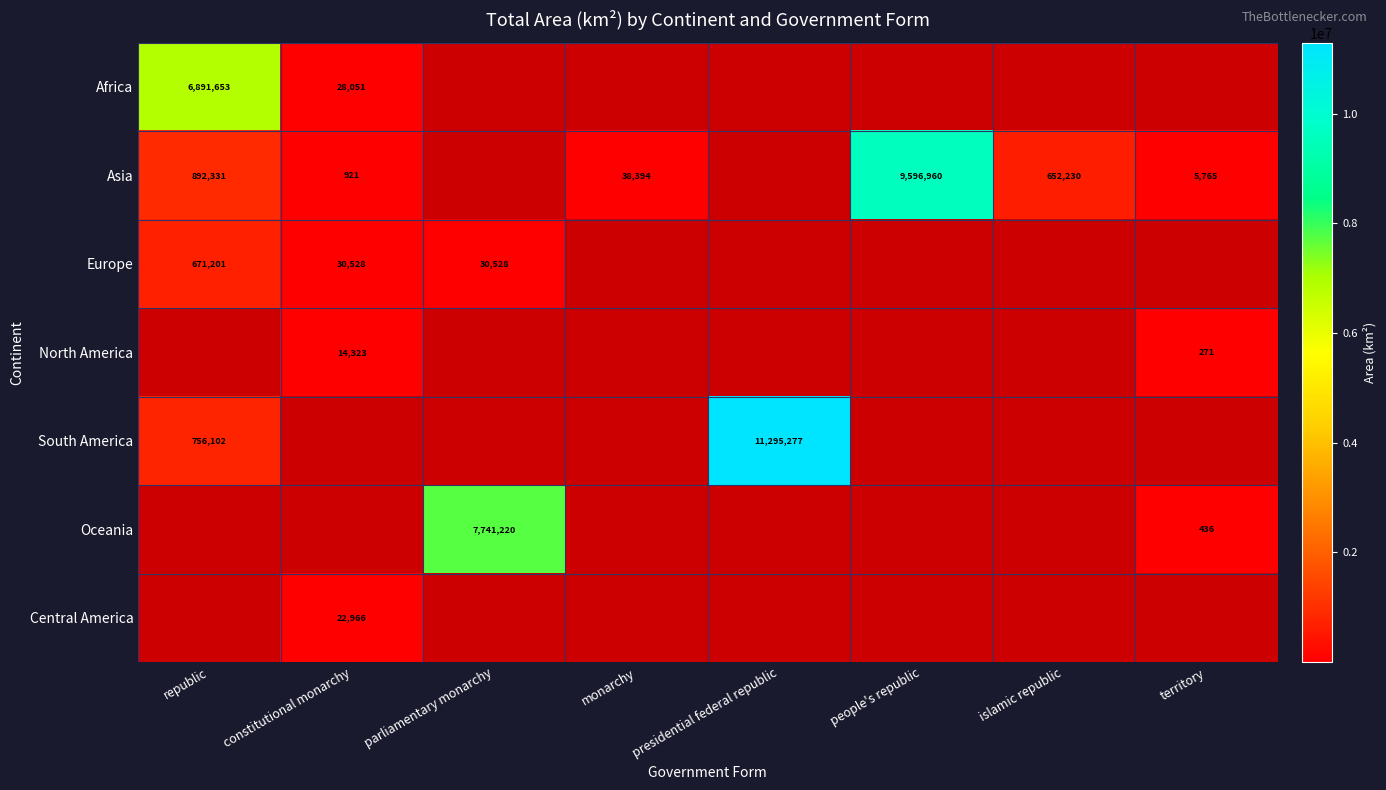

How many series are shown in this chart?

7